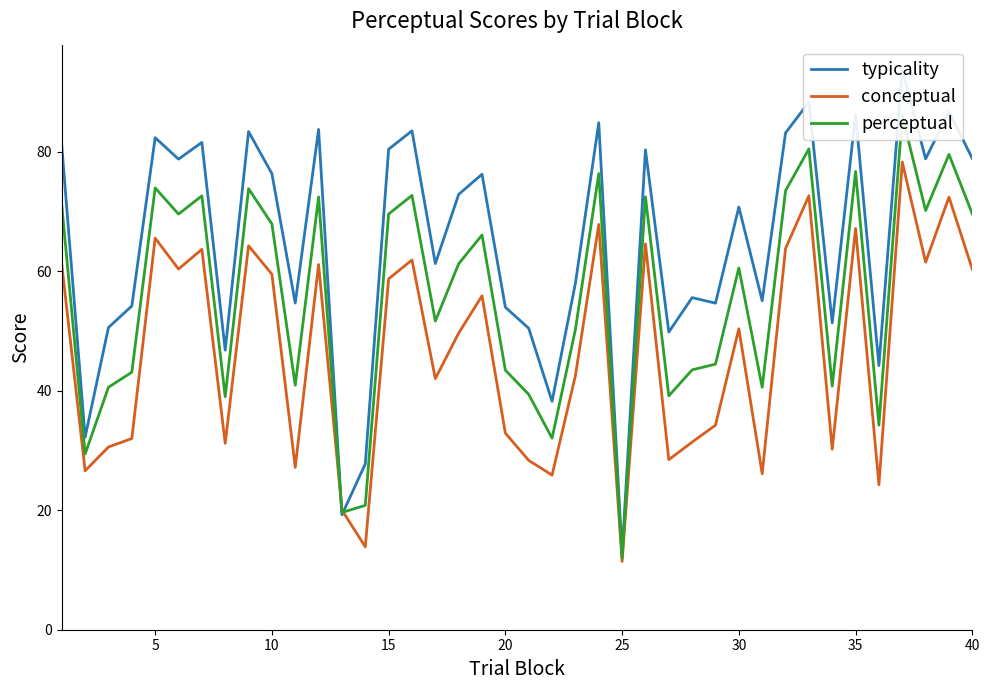

What is the minimum value shown in the chart?

11.4